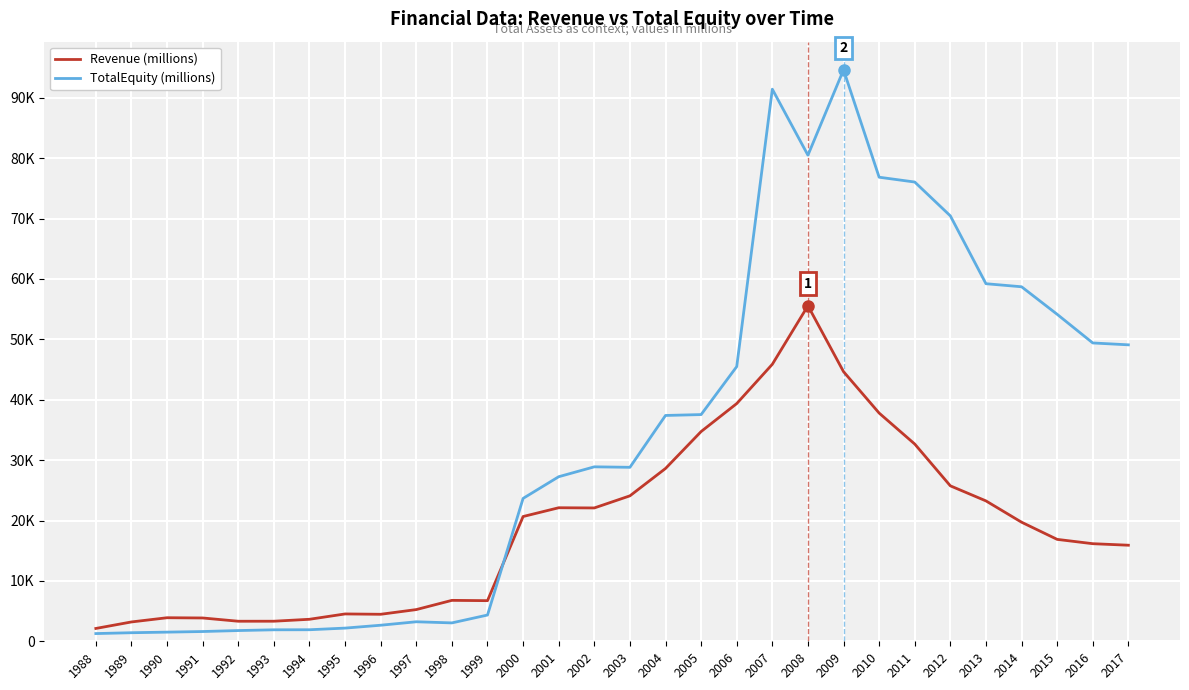

True or false: TotalEquity (millions) has more than 2 points higher than both neighbors.

True